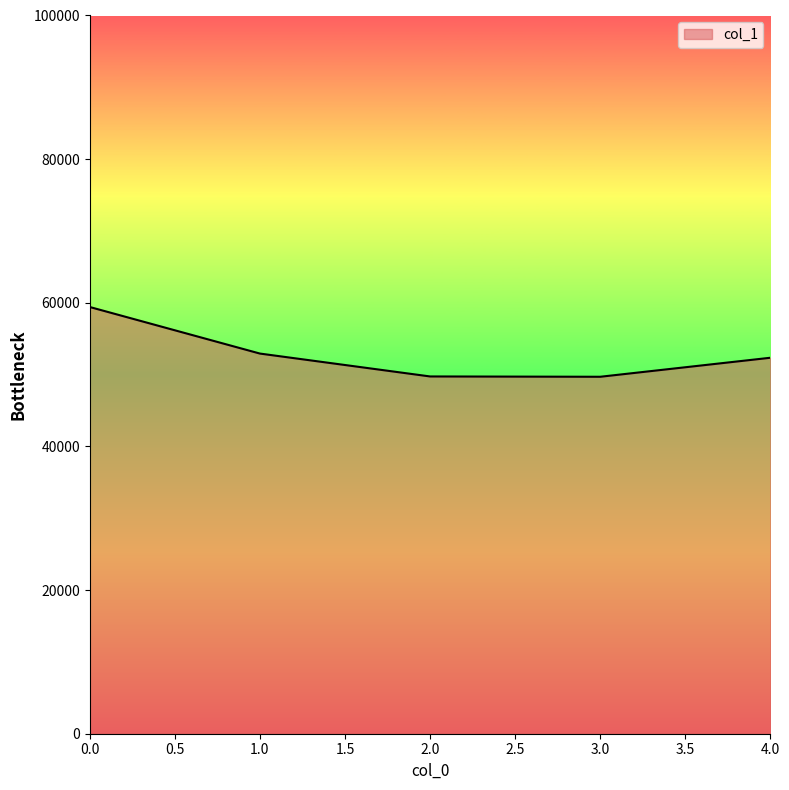

What is the average value?

52827